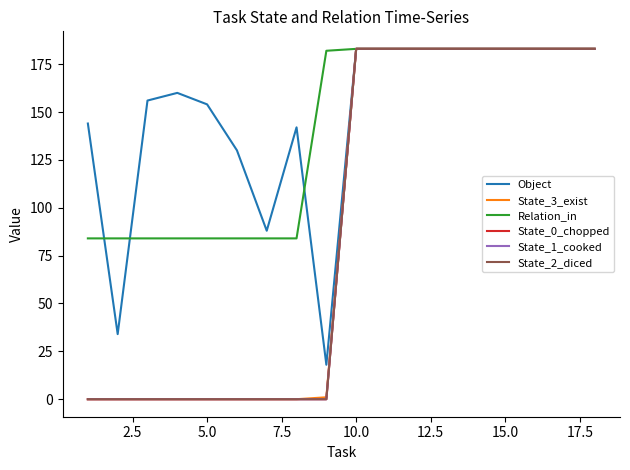

How many lines are shown in the chart?

6